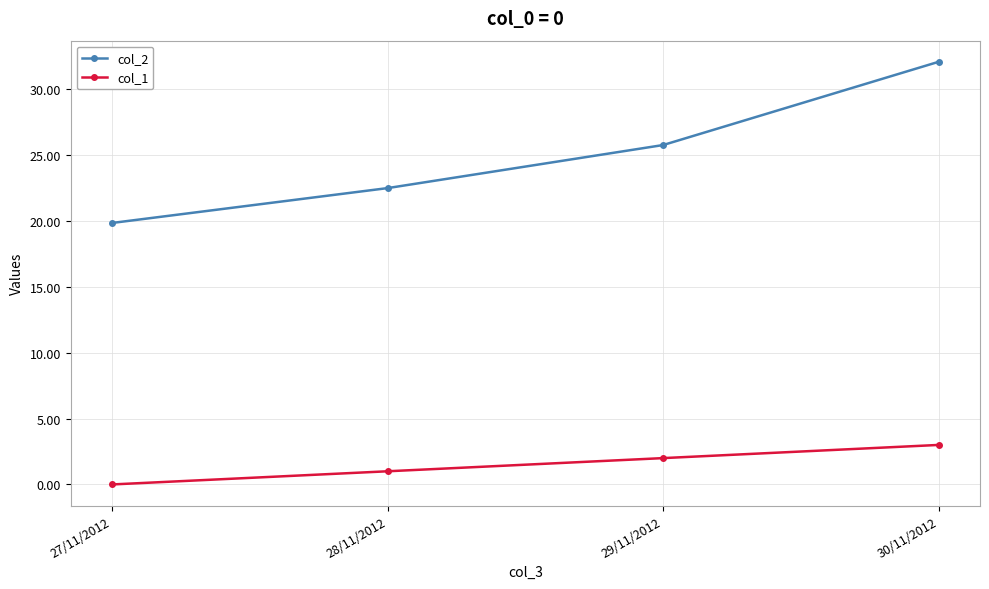

True or false: col_1 has more than 1 points higher than both neighbors.

False